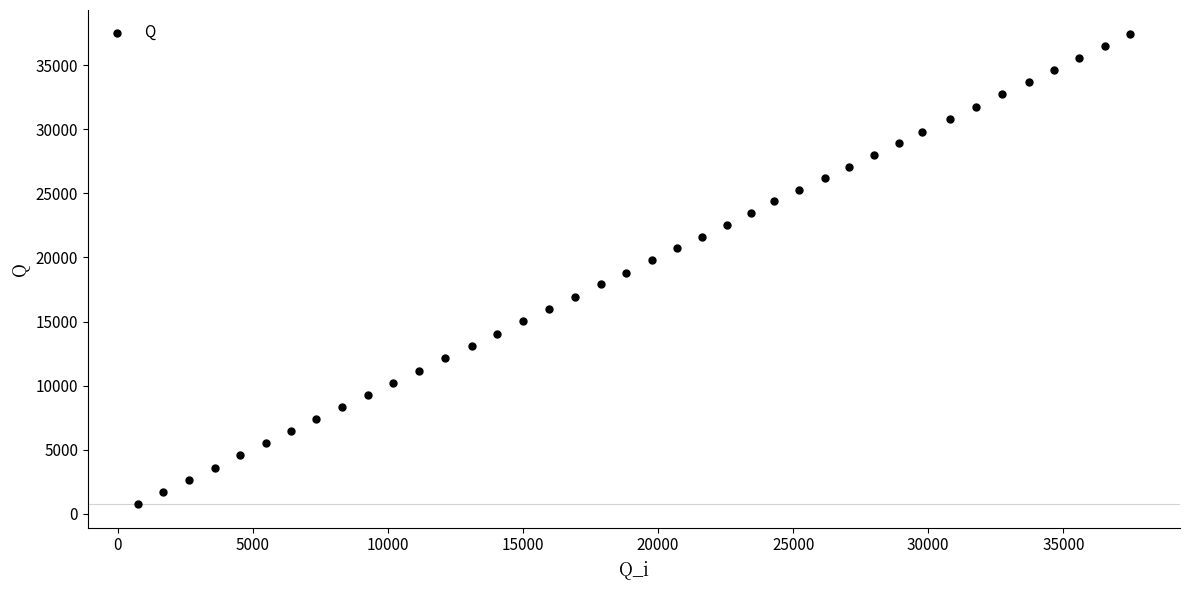

What is the range of X values (max minus min)?

36754